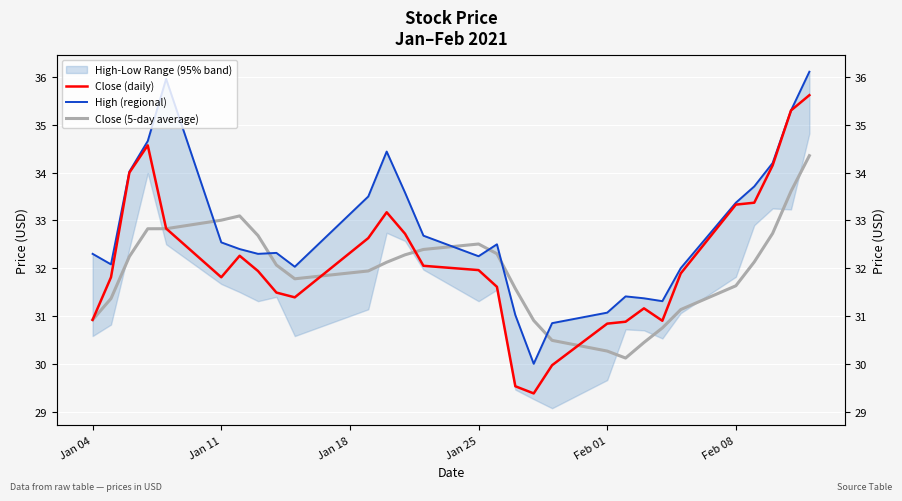

In Close (5-day average), how many points are higher than both neighbors (excluding endpoints)?

2